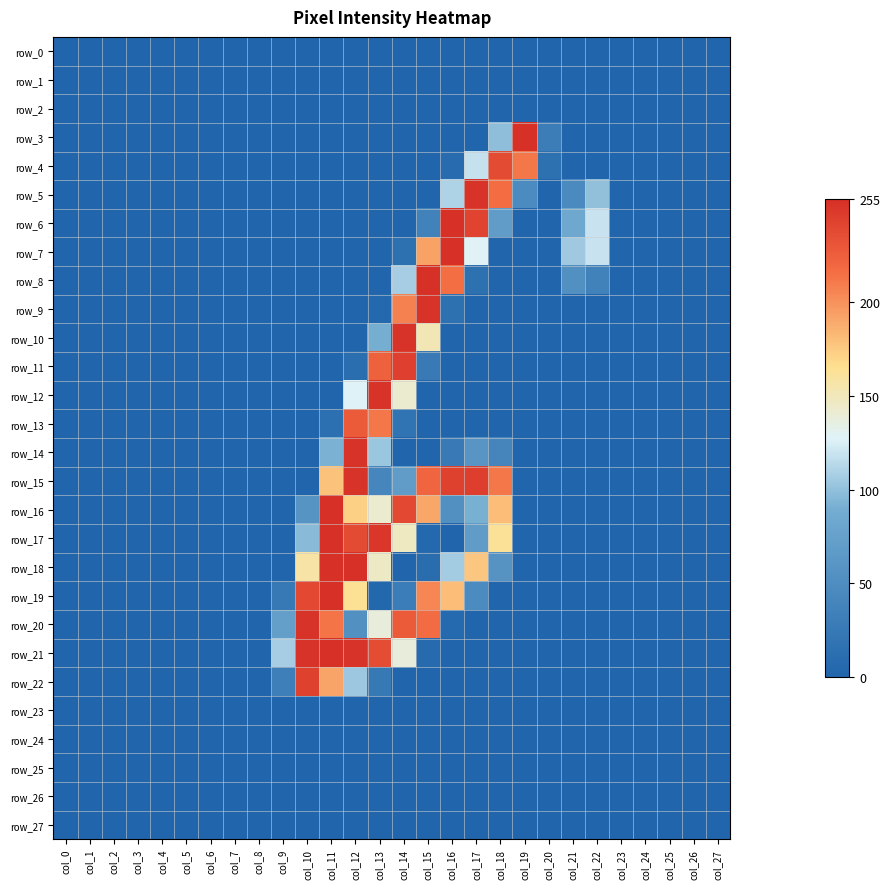

How many row_16 values are between 0 and 91?

22